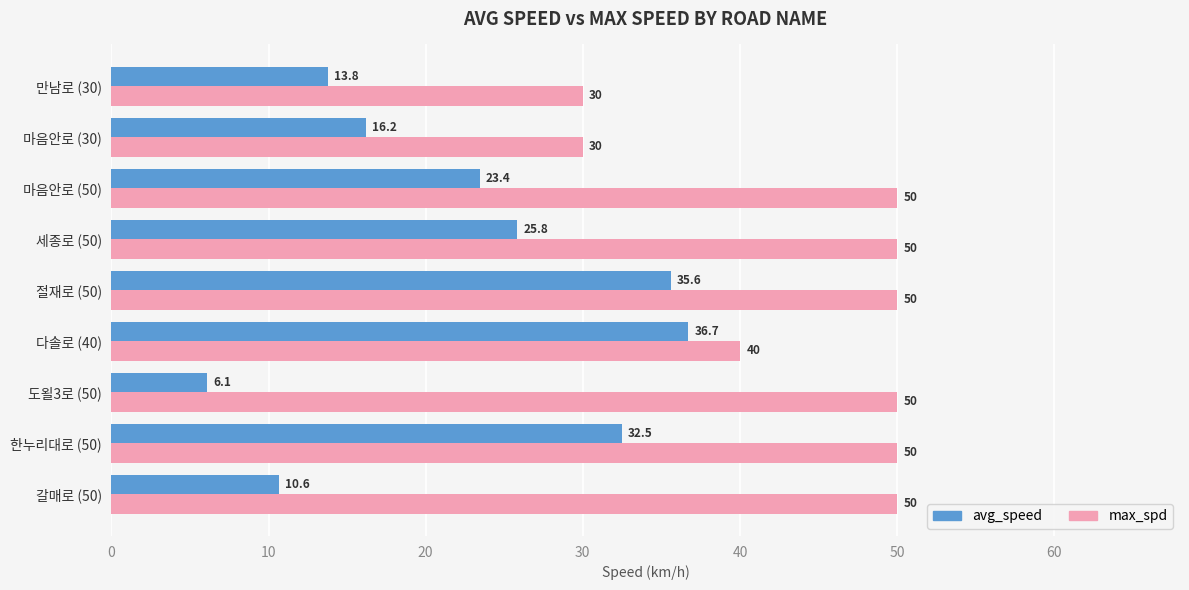

Which series changed the most between 절재로 (50) and 다솔로 (40)?

max_spd